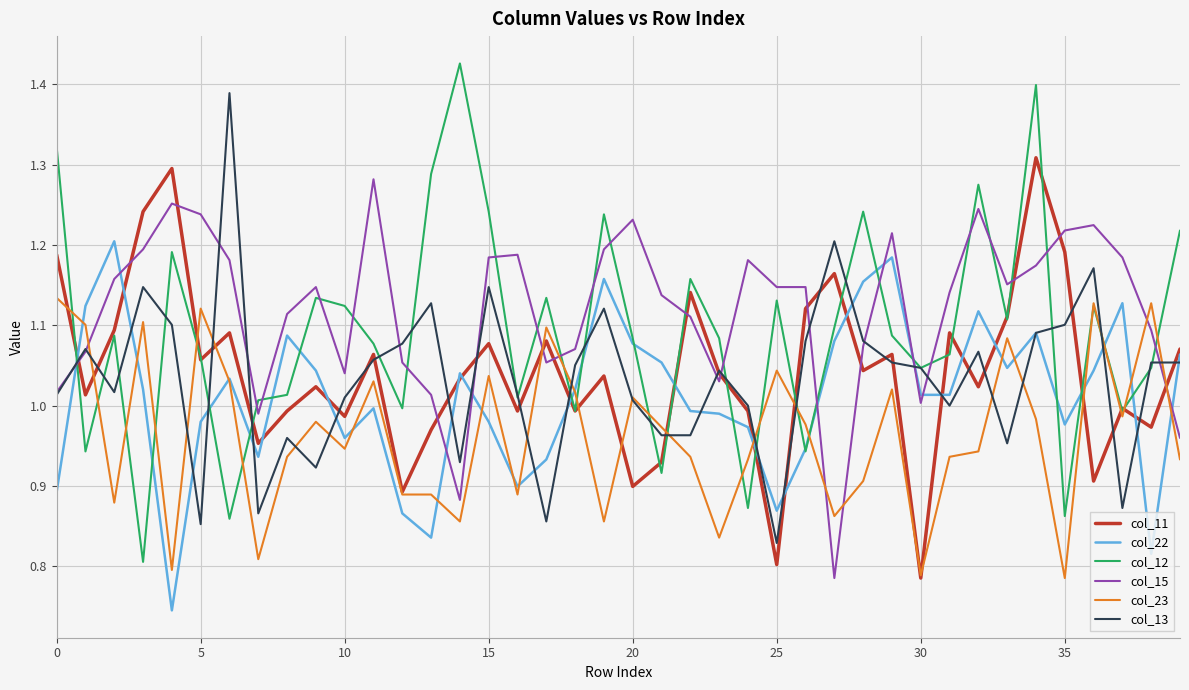

How many series are shown in this chart?

6